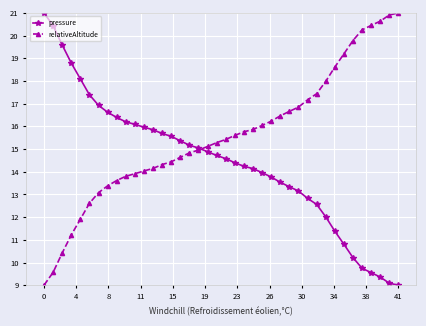

Does the chart have visible grid lines?

Yes